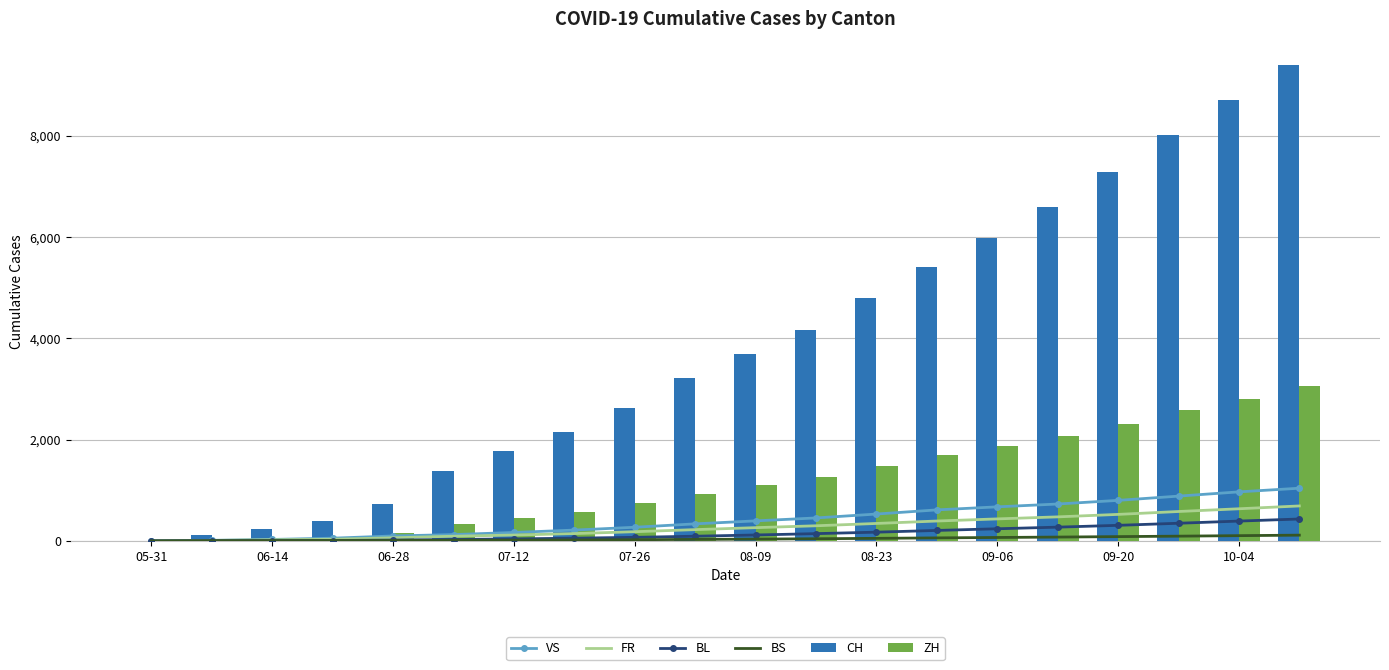

Where is CH nearest to the value 4697?

08-23